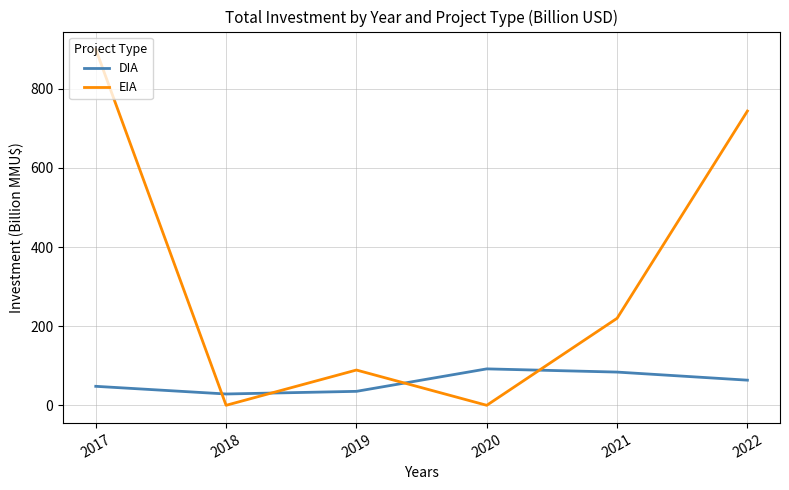

What is the difference between the highest and lowest values at 2019?

53.9